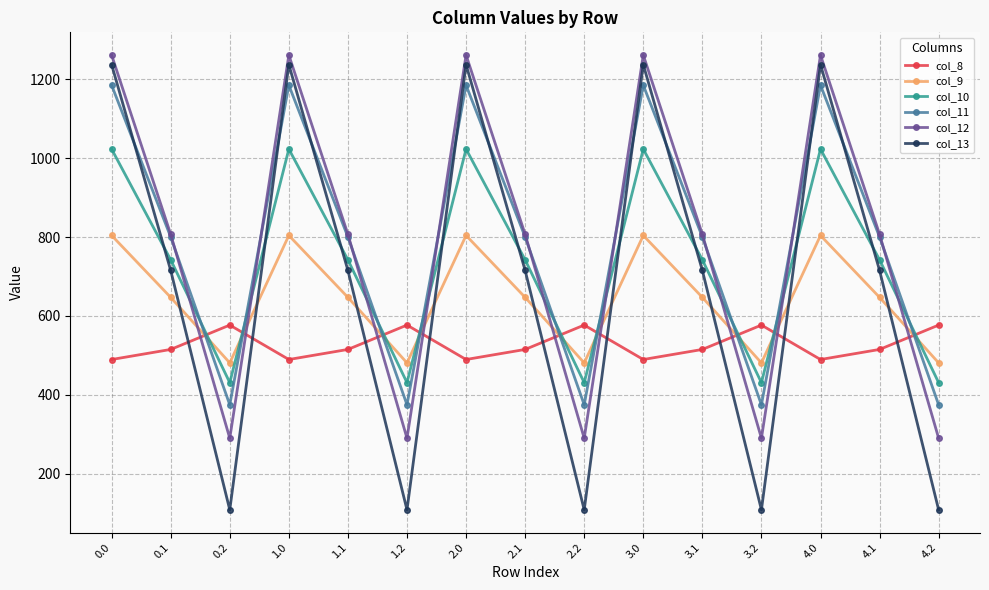

What is the sum of the col_12 values at 4.2 and 1.0?

1551.2